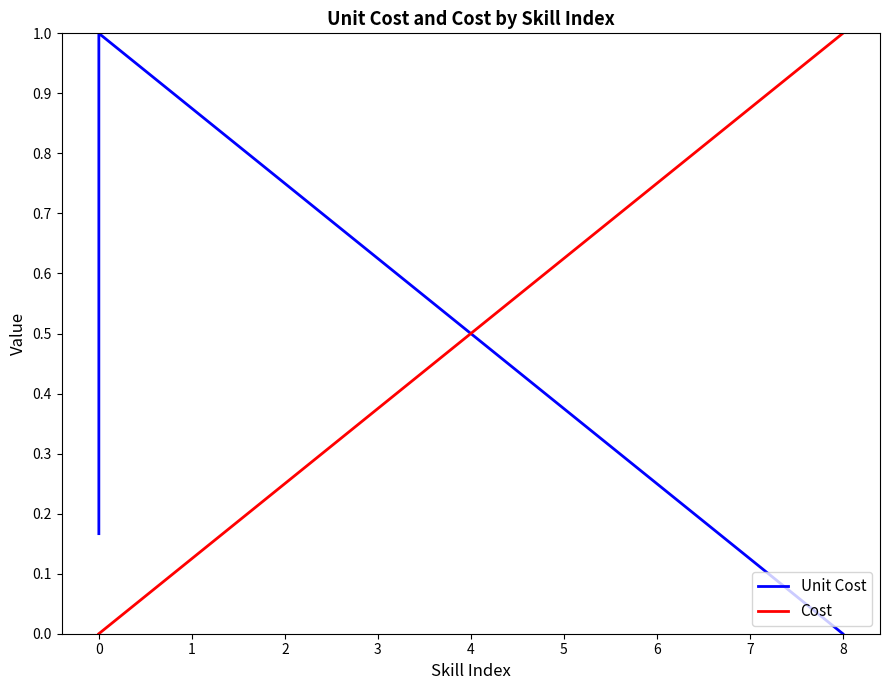

How many lines are shown in the chart?

2